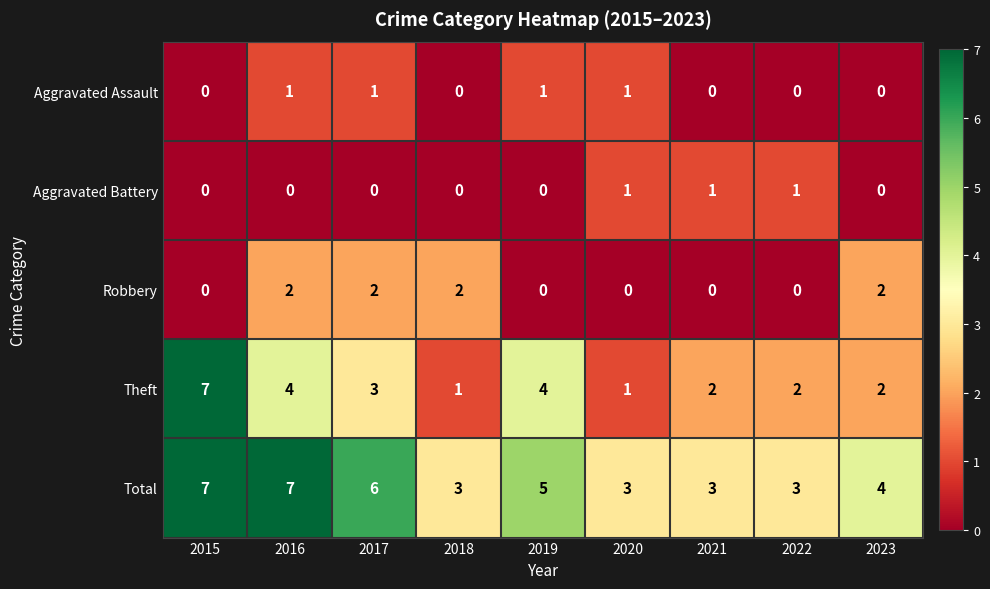

Which series changed the most between 2016 and 2023?

Total